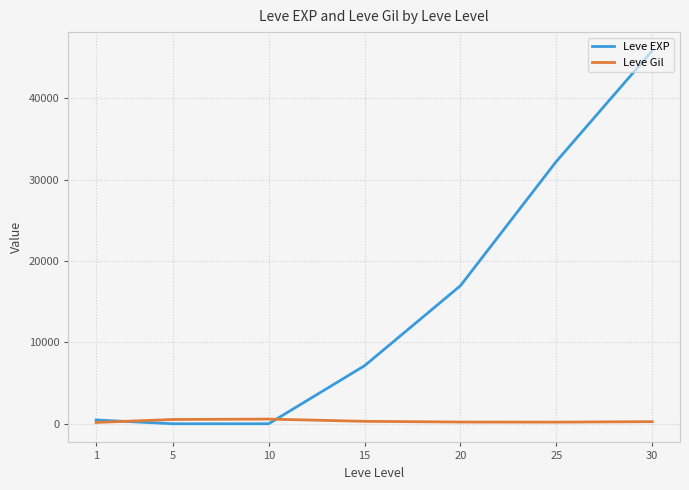

Which series has the largest range (max minus min)?

Leve EXP